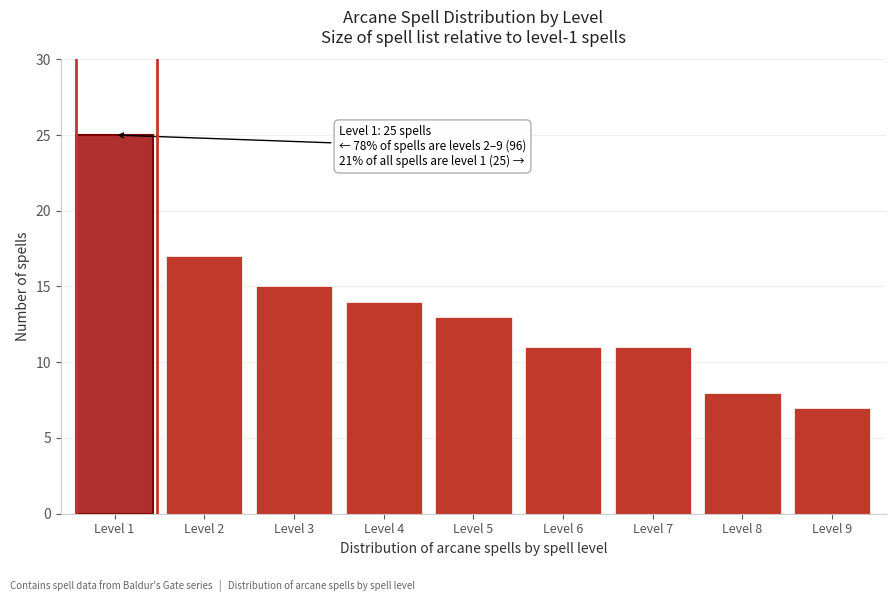

Reading left to right, list all the values displayed in this chart.

25	17	15	14	13	11	11	8	7